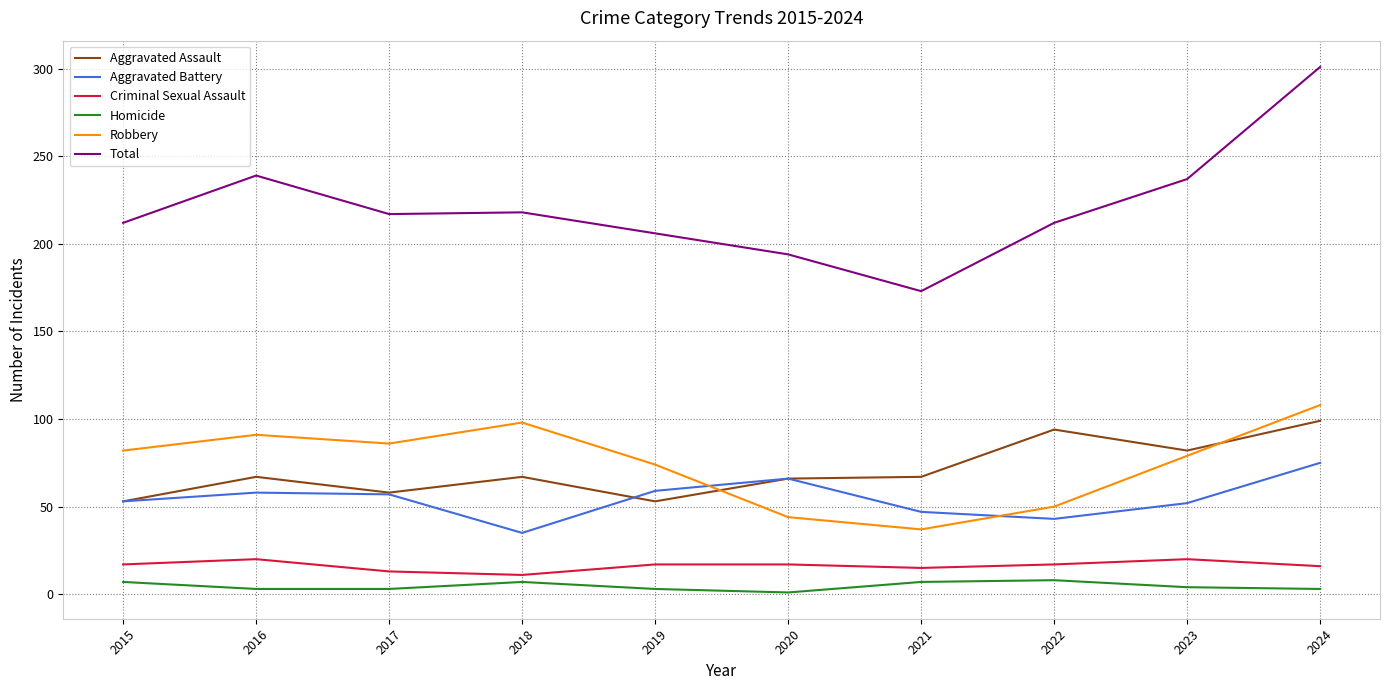

True or false: Total and Aggravated Battery cross at least once.

False